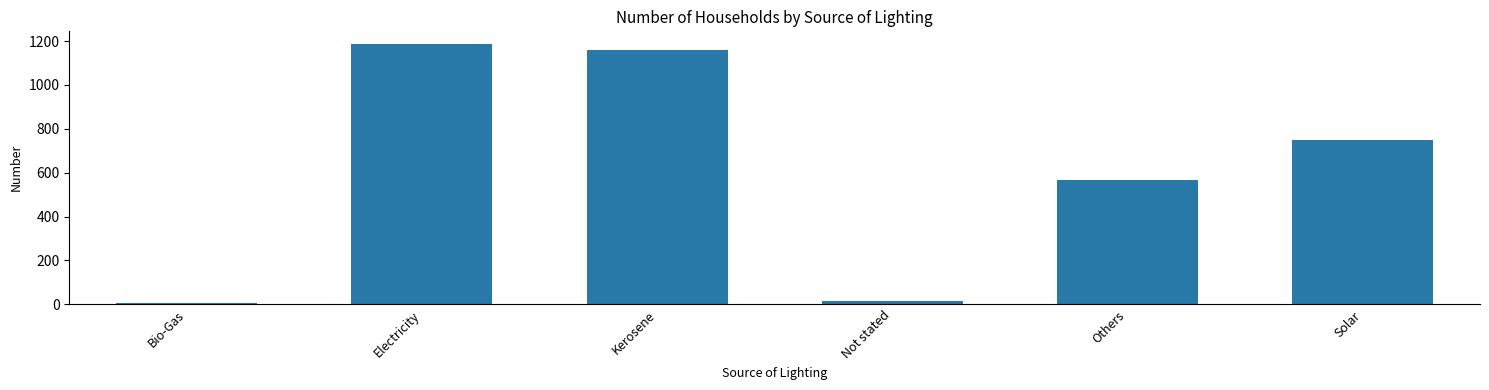

What is the maximum value shown in the chart?

1185